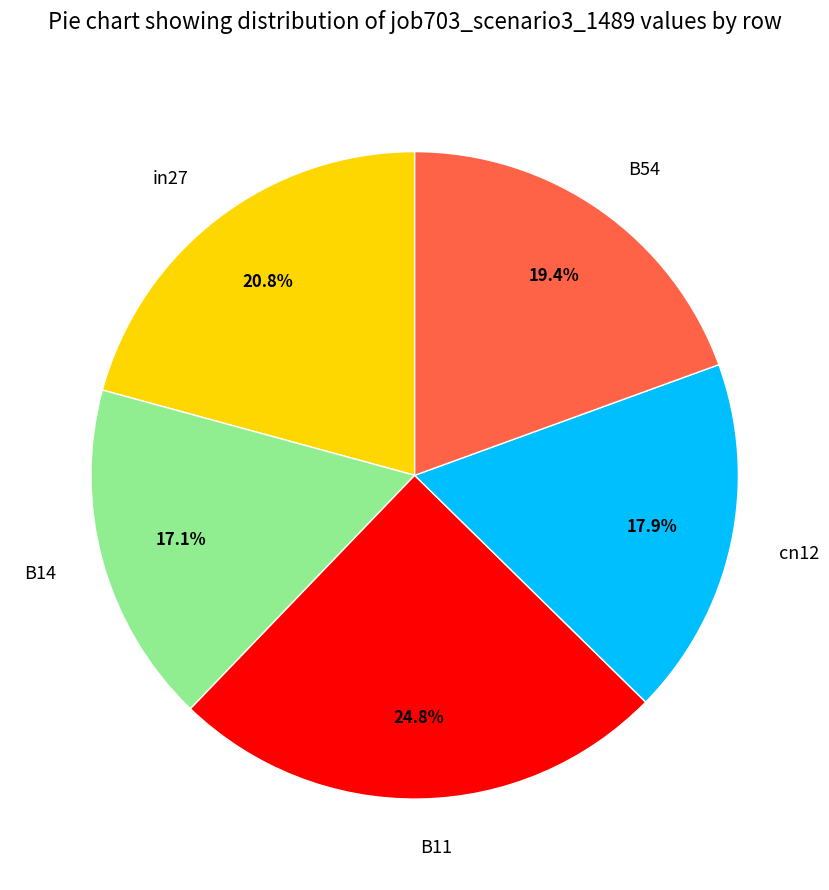

How much of the chart is everything except B14?

82.9%